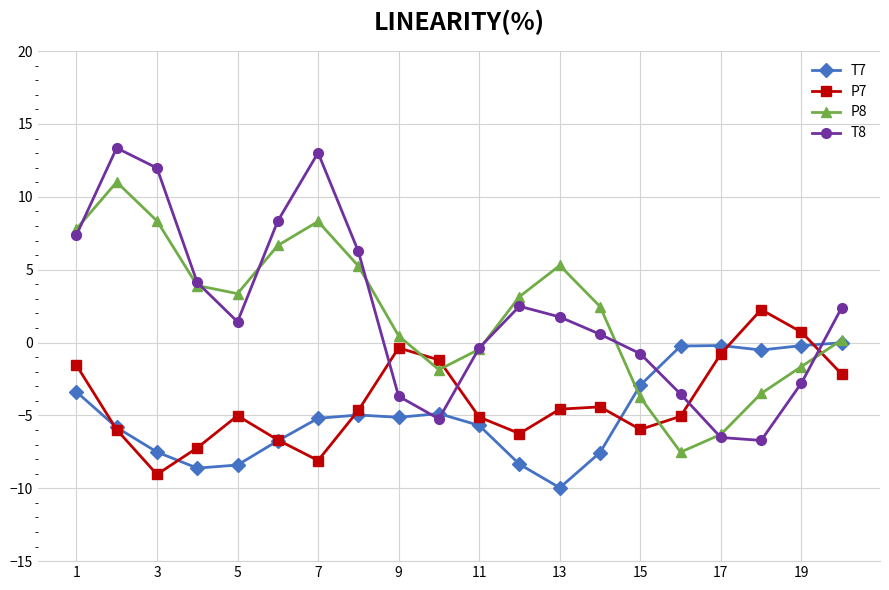

True or false: T7 and T8 cross at least once.

True